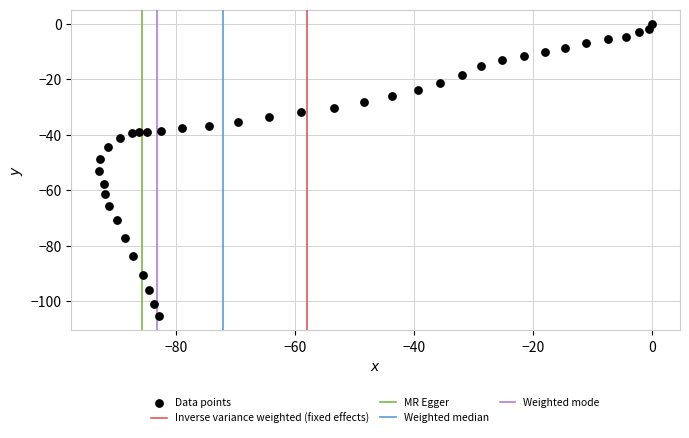

What is the range of Y values (max minus min)?

105.4